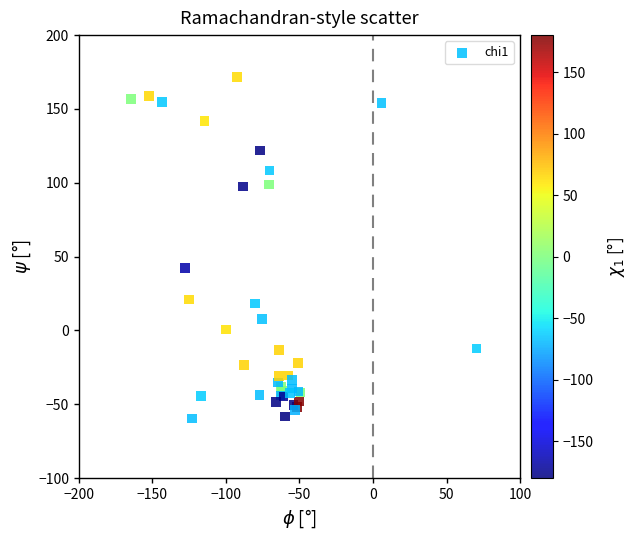

What Y value in the scatter plot is closest to 55?

42.3